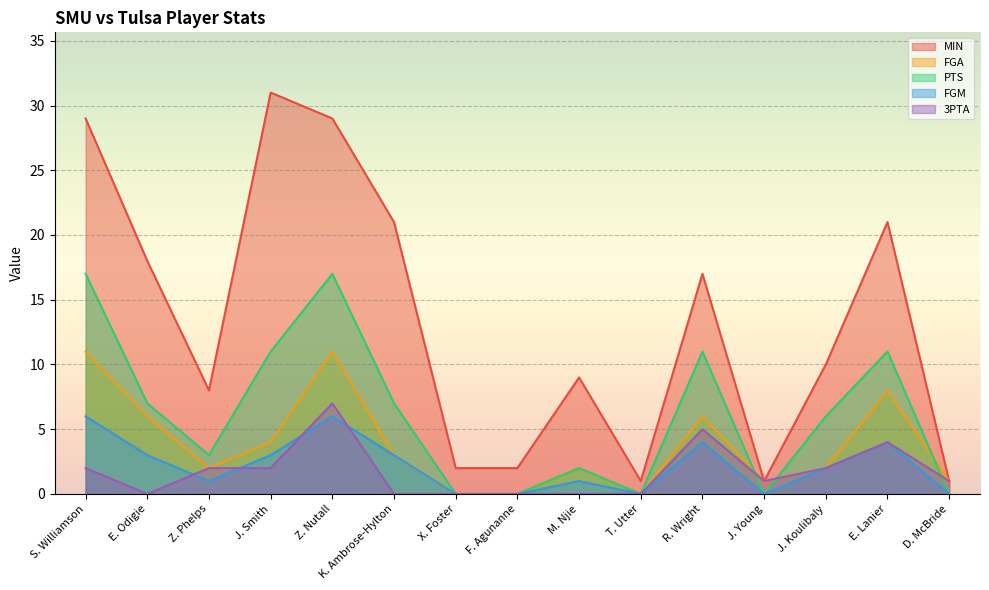

Does the chart display data point markers on the line(s)?

No